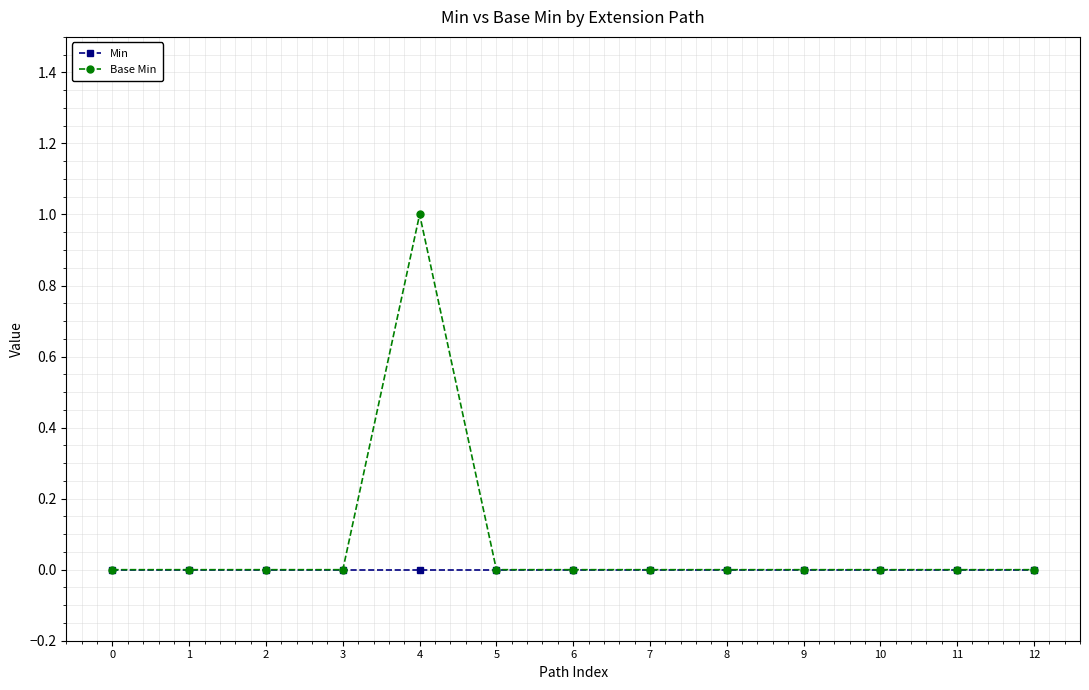

At which category is the sum across all series the highest?

4